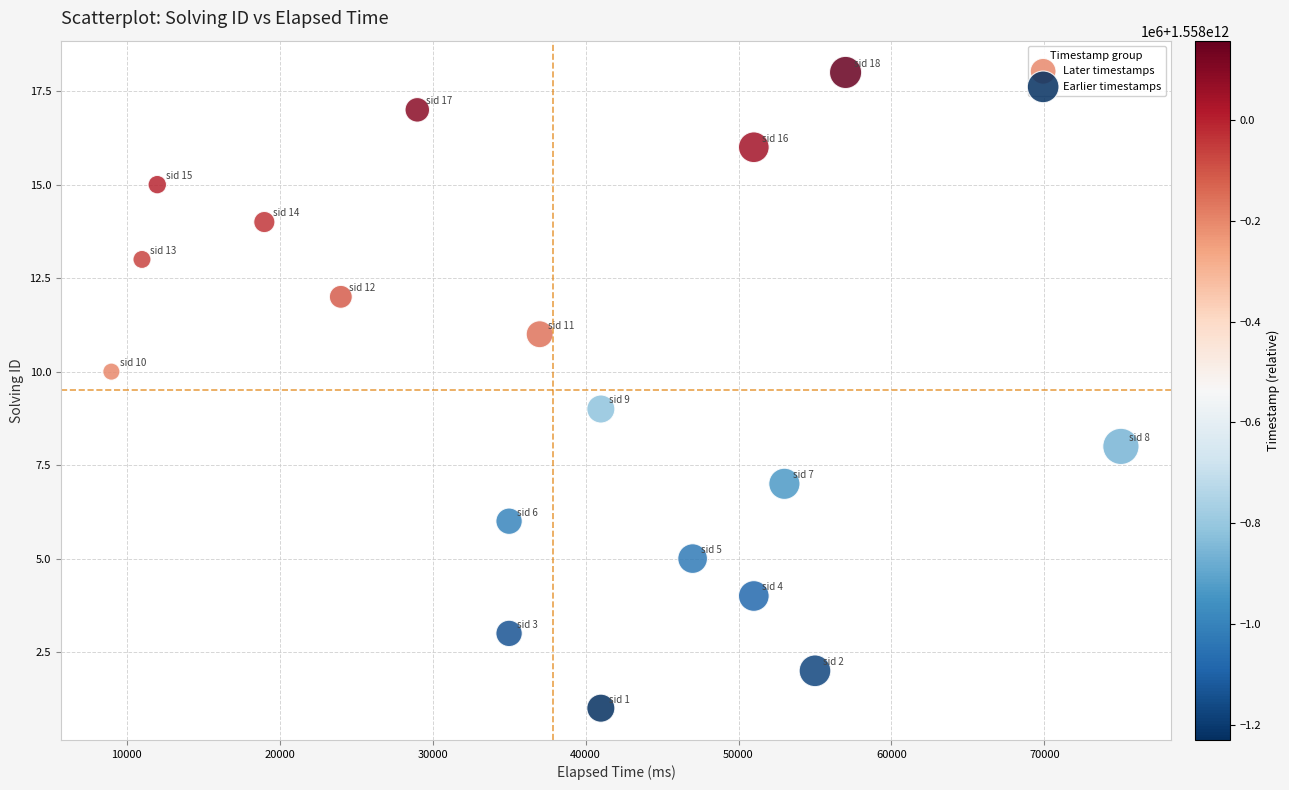

What are all the series names shown in the legend?

Later timestamps, Earlier timestamps